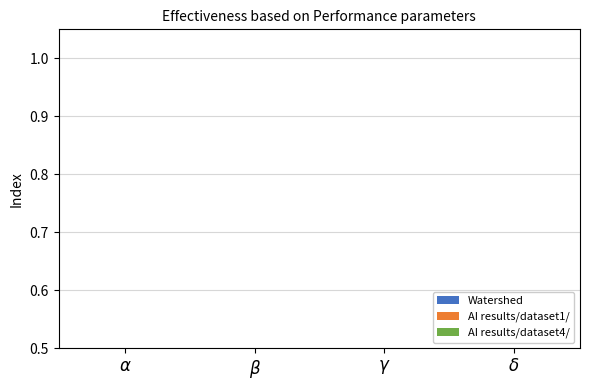

What are all the series names shown in the legend?

Watershed, AI results/dataset1/, AI results/dataset4/